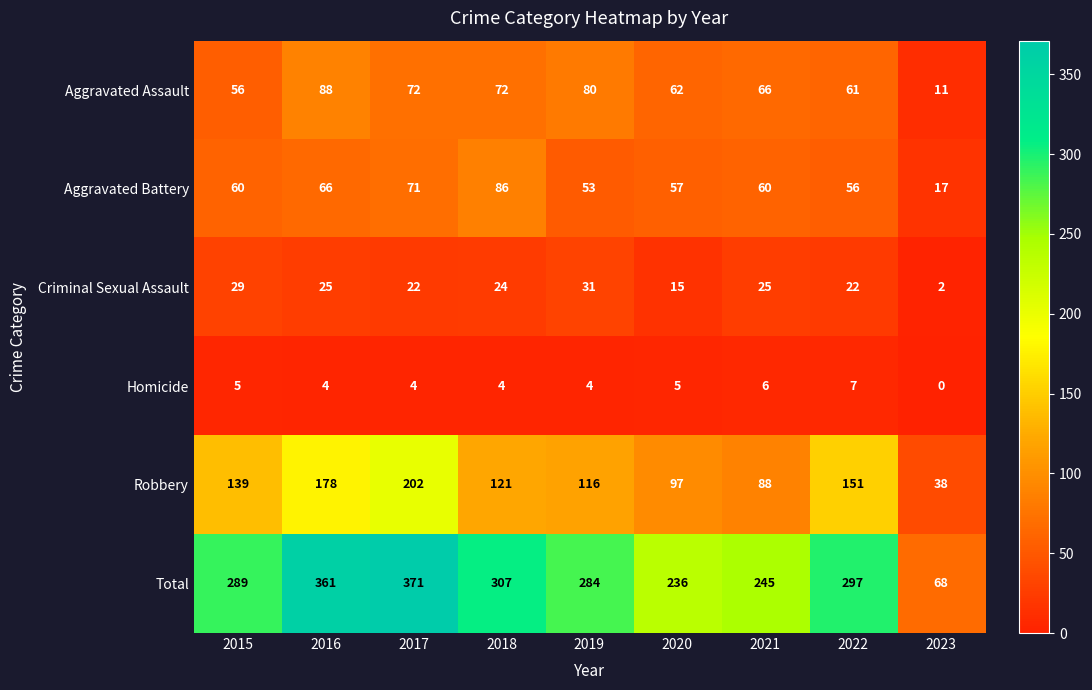

At which category is the sum across all series the highest?

2017